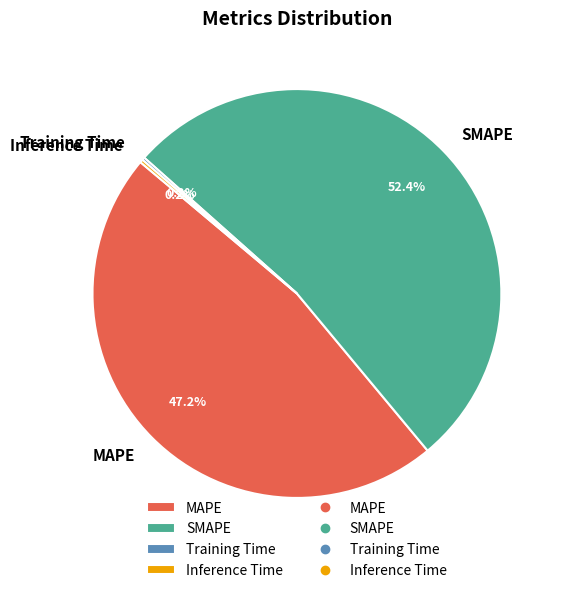

Which has a higher value, MAPE or SMAPE?

SMAPE